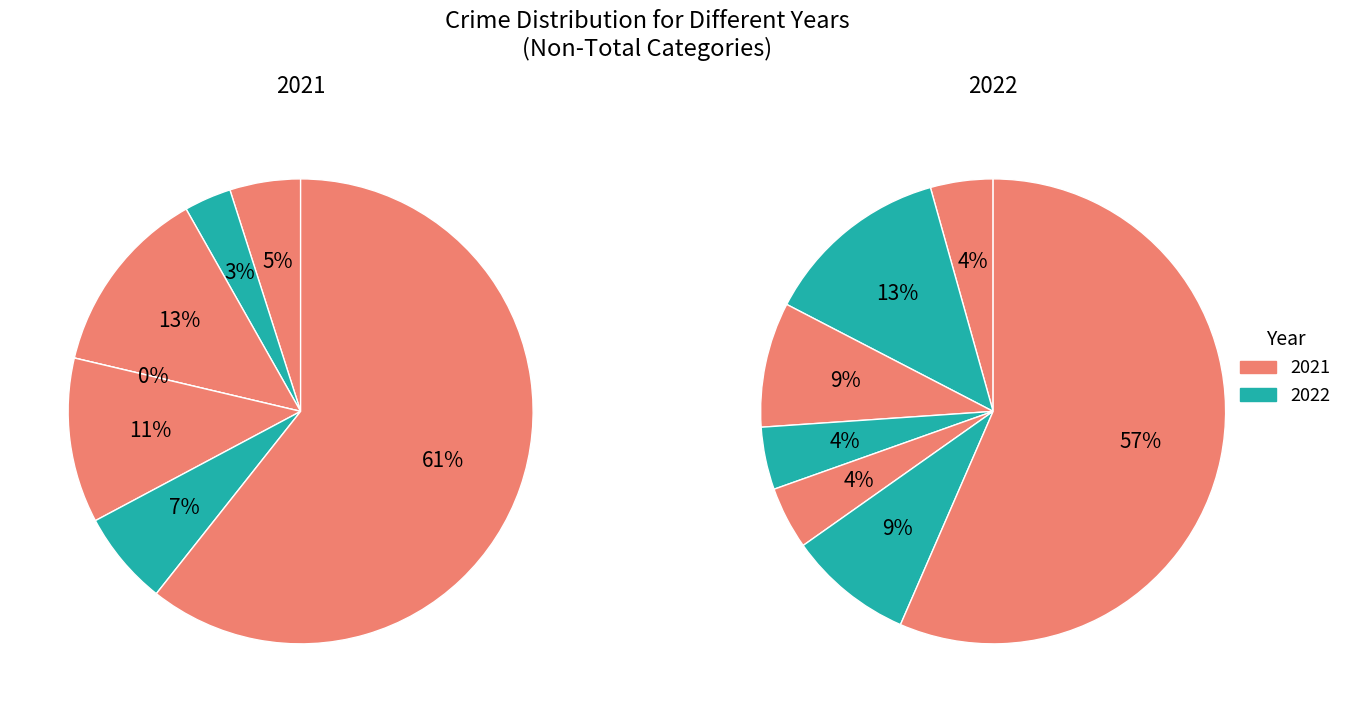

How many slices are in this pie chart?

7